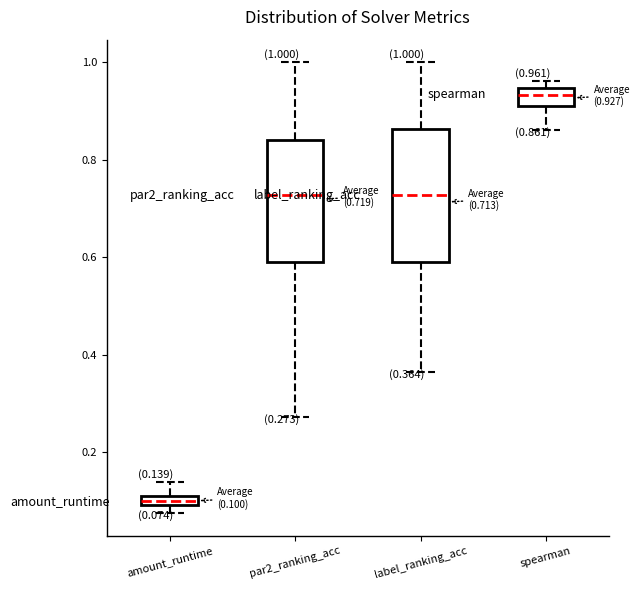

Comparing the boxes themselves (not the whiskers), which one is the tallest?

label_ranking_acc